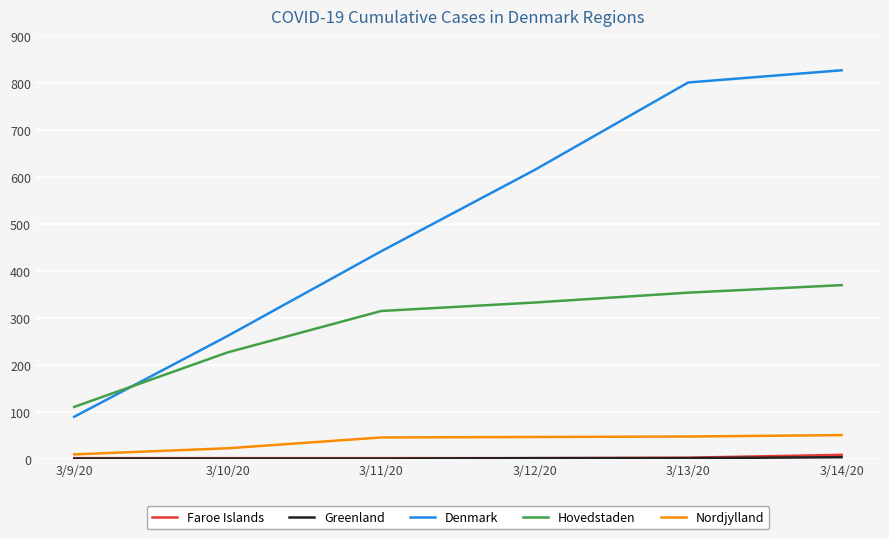

What is the average value of the Denmark series?

506